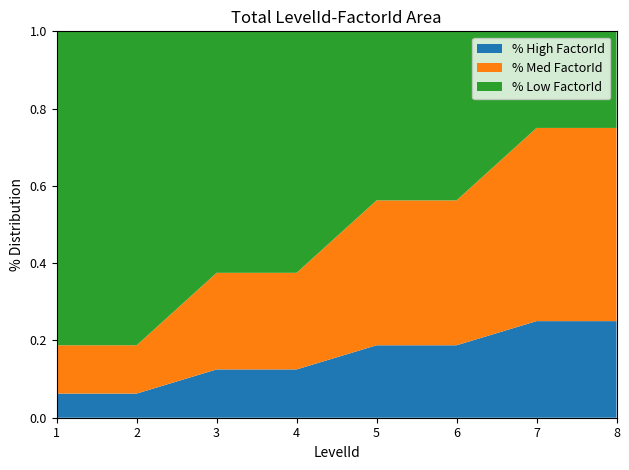

What is the total value across all series at 8?

1.0